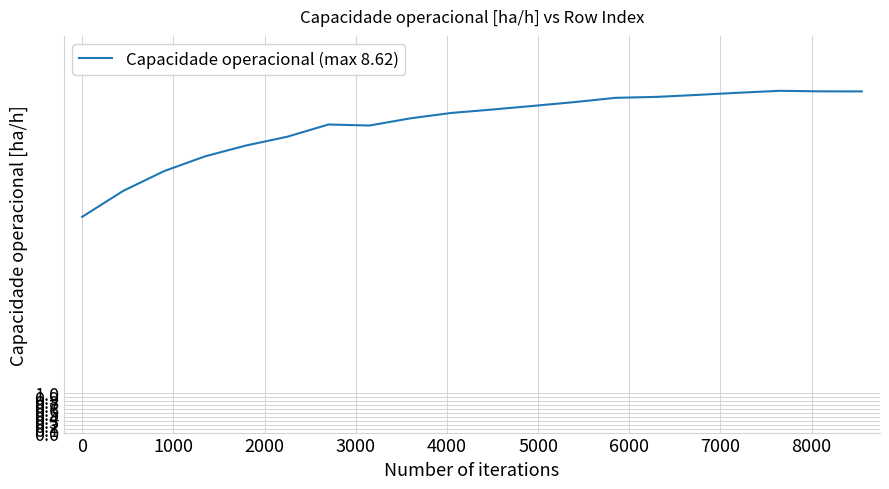

What is the minimum value shown in the chart?

5.4